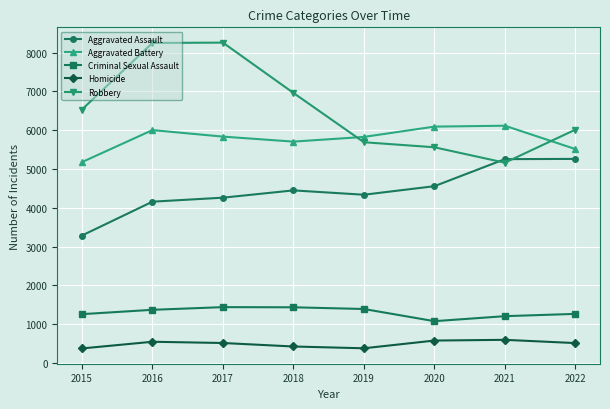

The value of Aggravated Battery at 2019 is 5827. True or false?

True